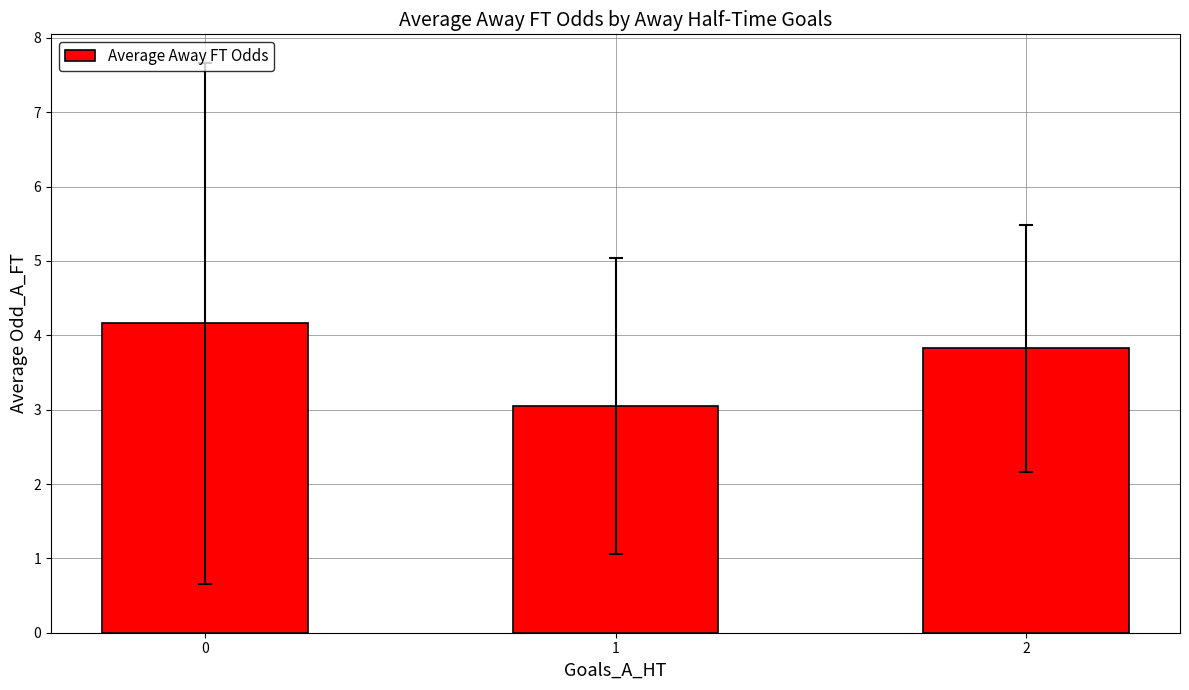

What is the difference between the maximum and minimum values?

1.1